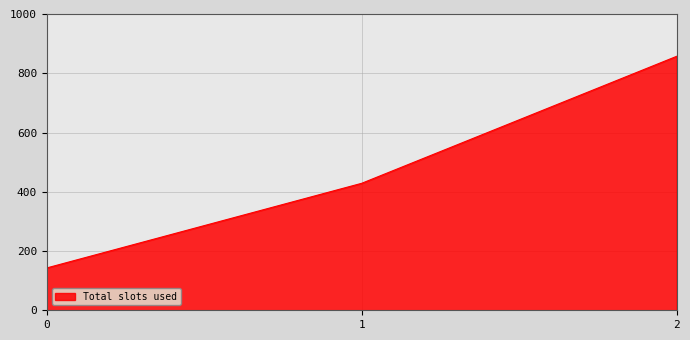

List the labels in order of value, smallest first.

0, 1, 2